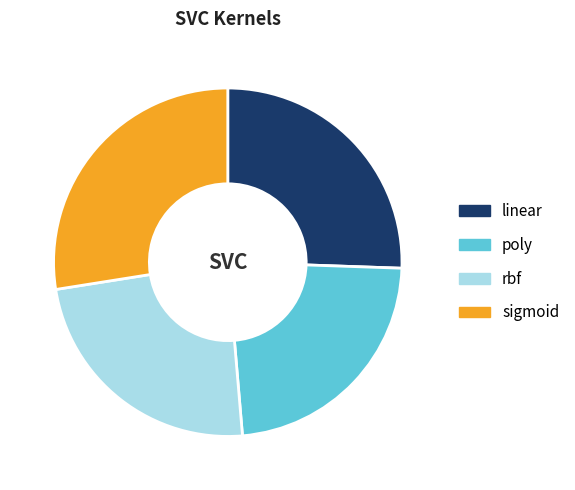

How many slices are in this pie chart?

4